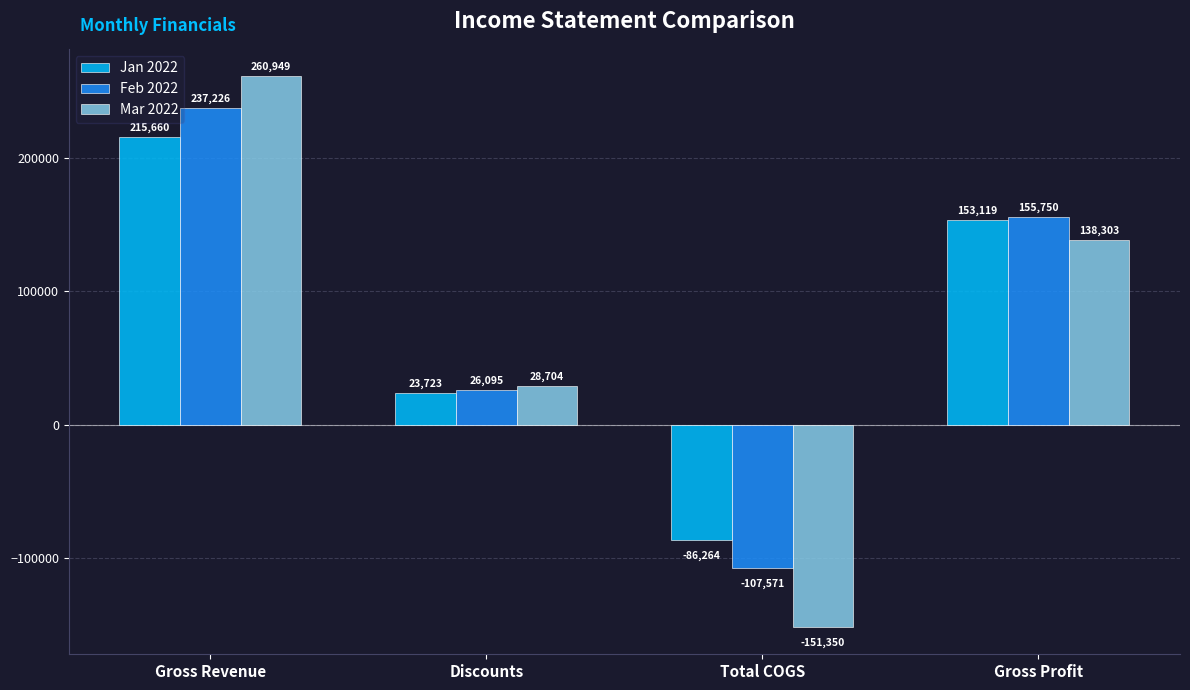

At which category does the chart reach its peak across all series?

Gross Revenue